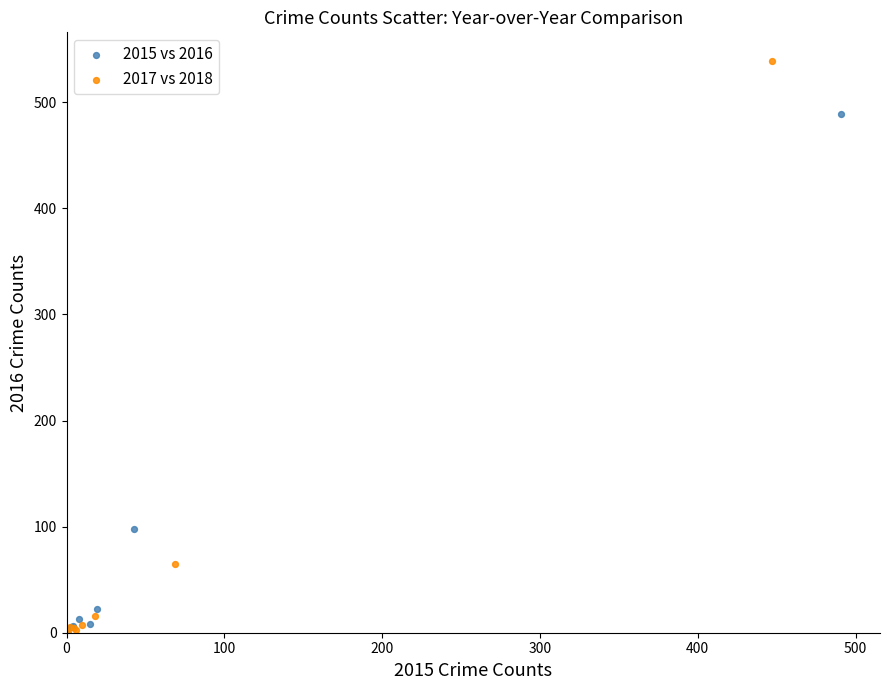

Which series reaches the maximum Y coordinate?

2017 vs 2018